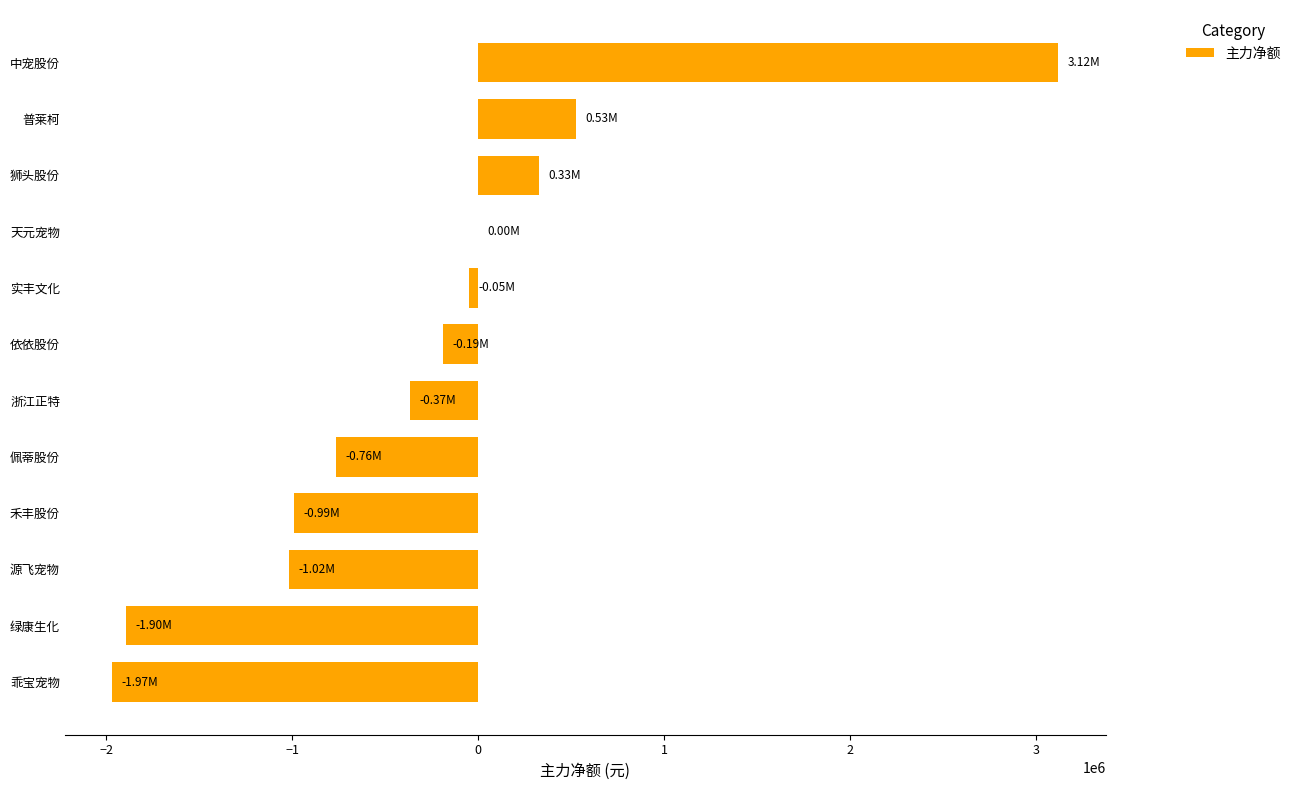

What is the sum of all values?

-3272746